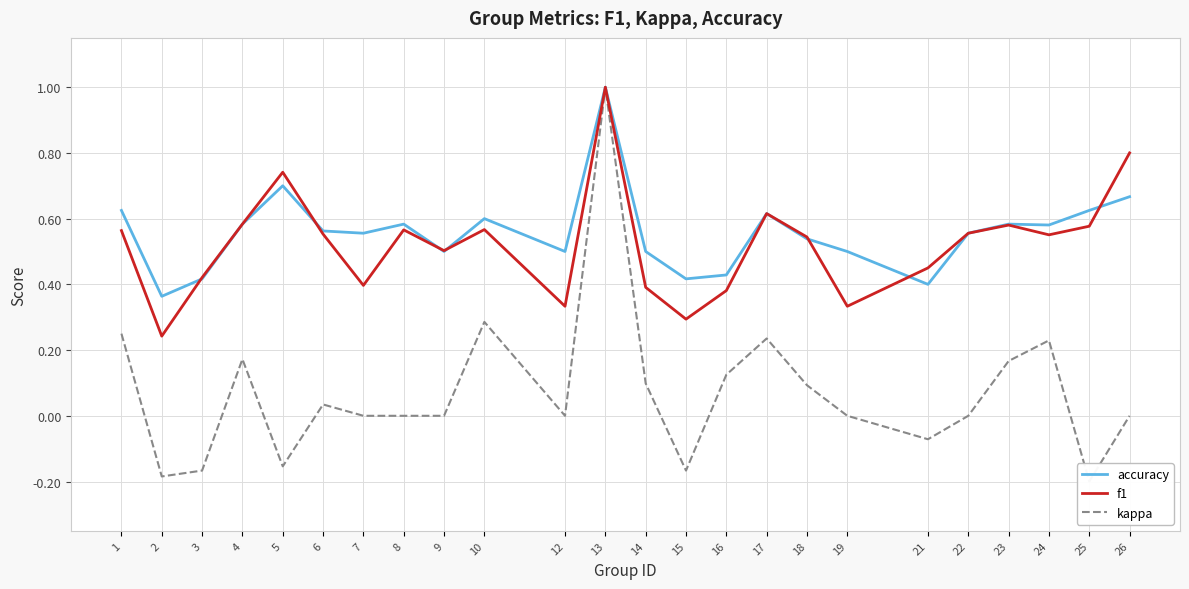

Which series has the widest spread of values?

kappa